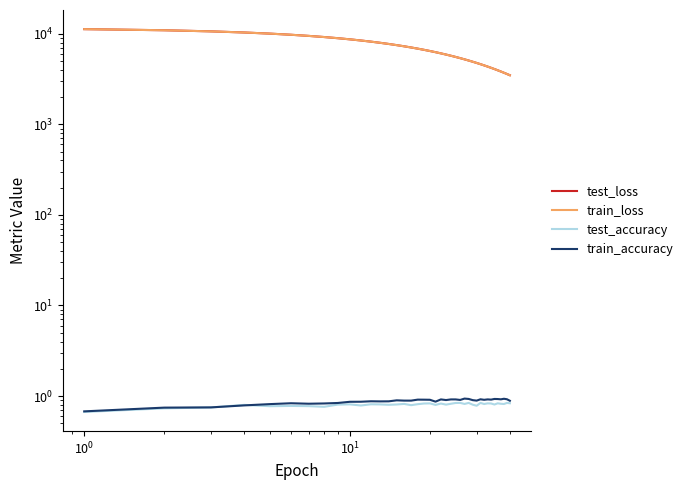

Count the number of categories in the chart.

40